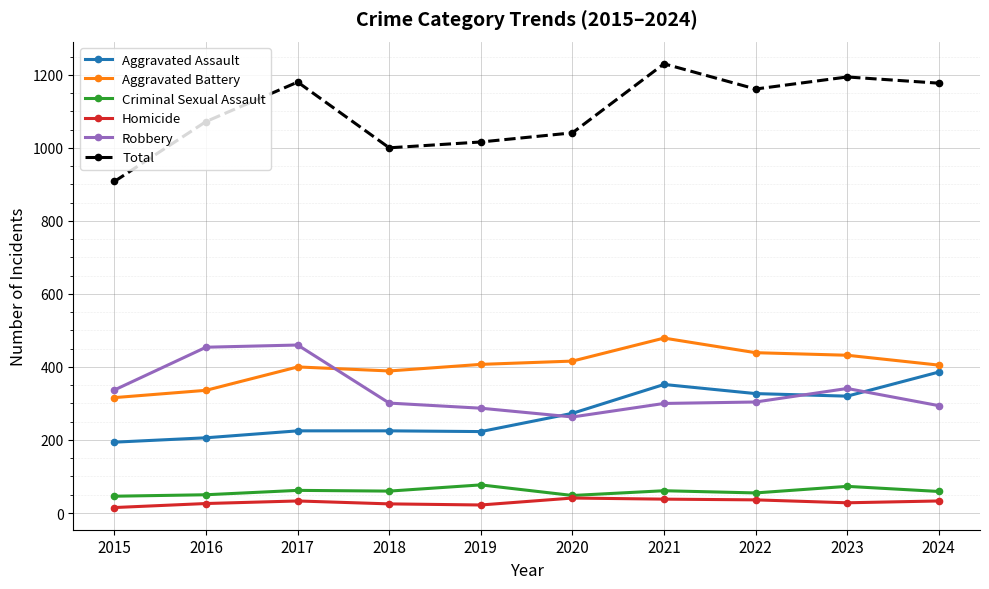

Which label corresponds to the largest value in the chart?

2021